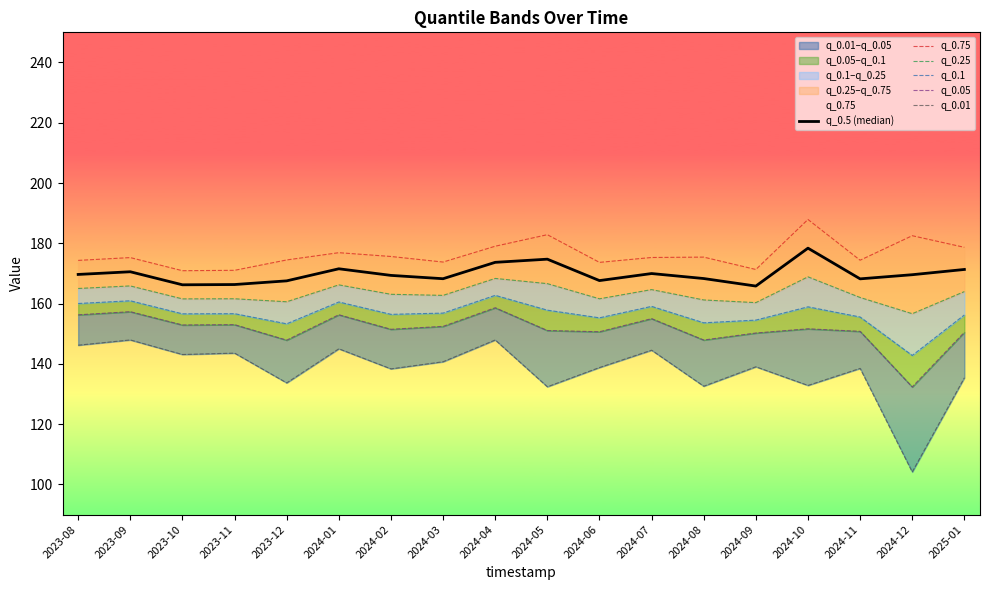

True or false: q_0.05 and q_0.75 intersect in this chart.

False